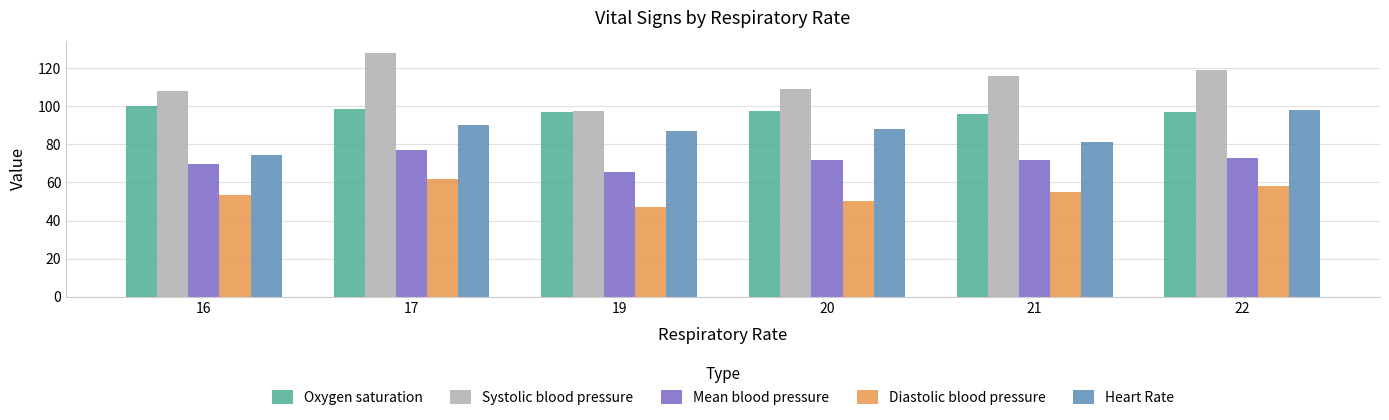

What is the minimum value shown in the chart?

47.0